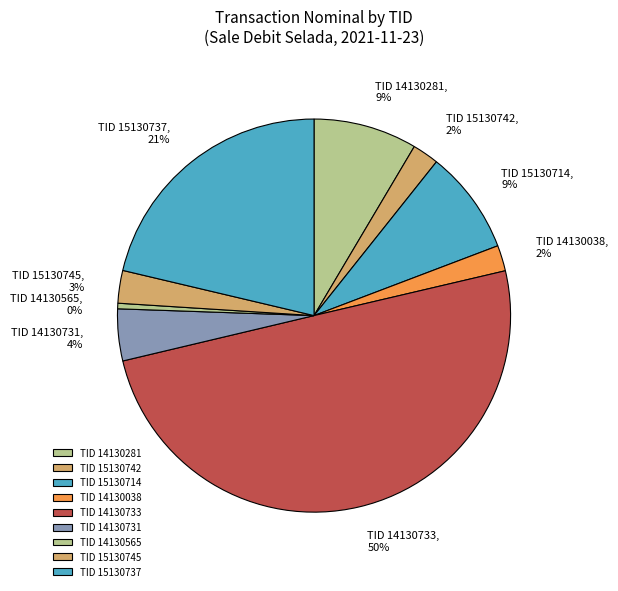

Which slice is the largest?

TID 14130733